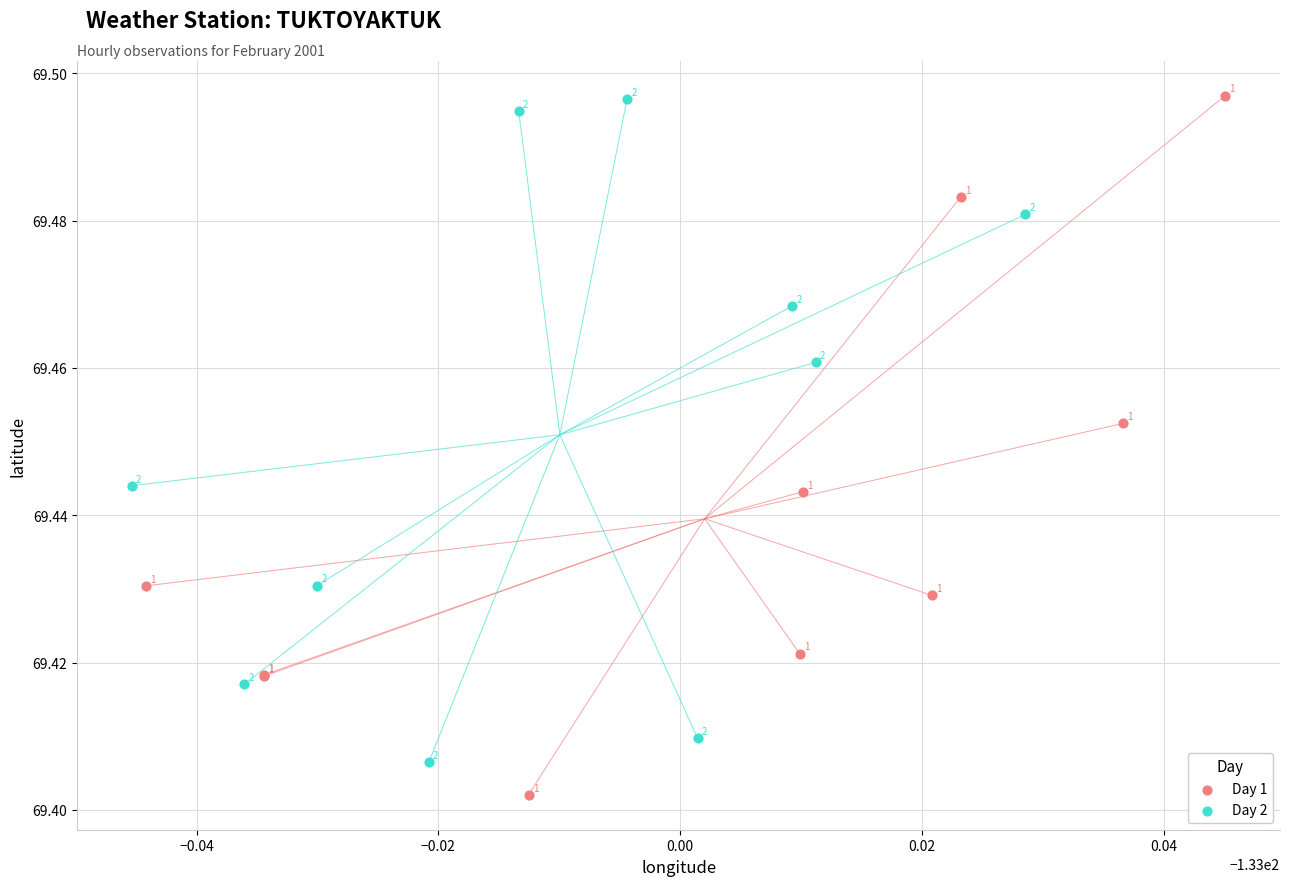

Which series reaches the minimum Y coordinate?

Day 1